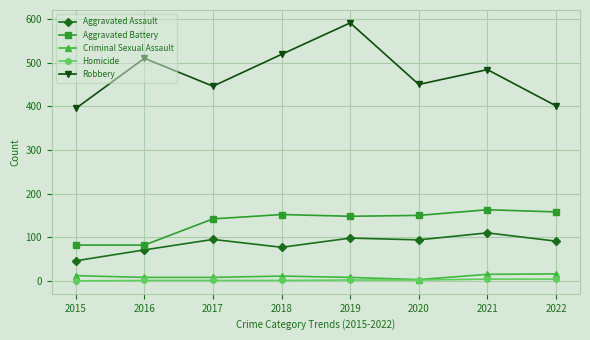

Does the chart have visible grid lines?

Yes